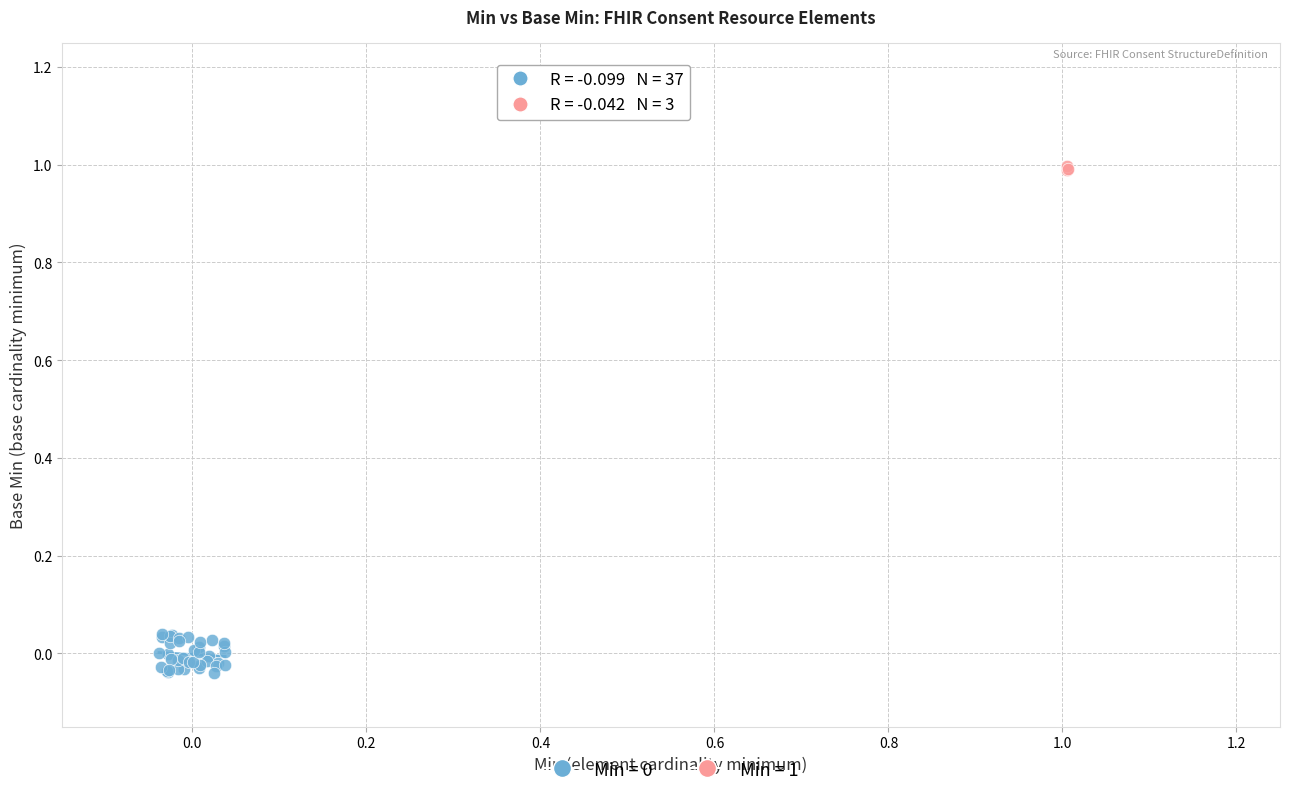

Which series reaches the maximum Y coordinate?

Min = 1